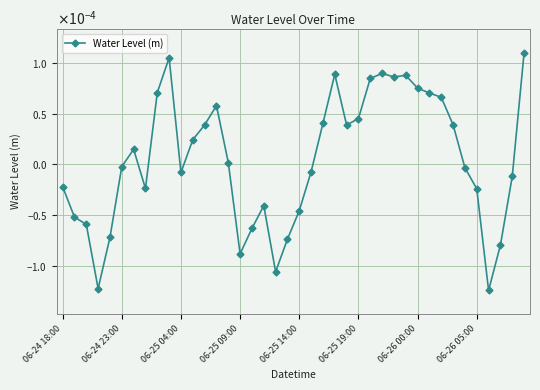

Is this an area chart (filled region under the line)?

No